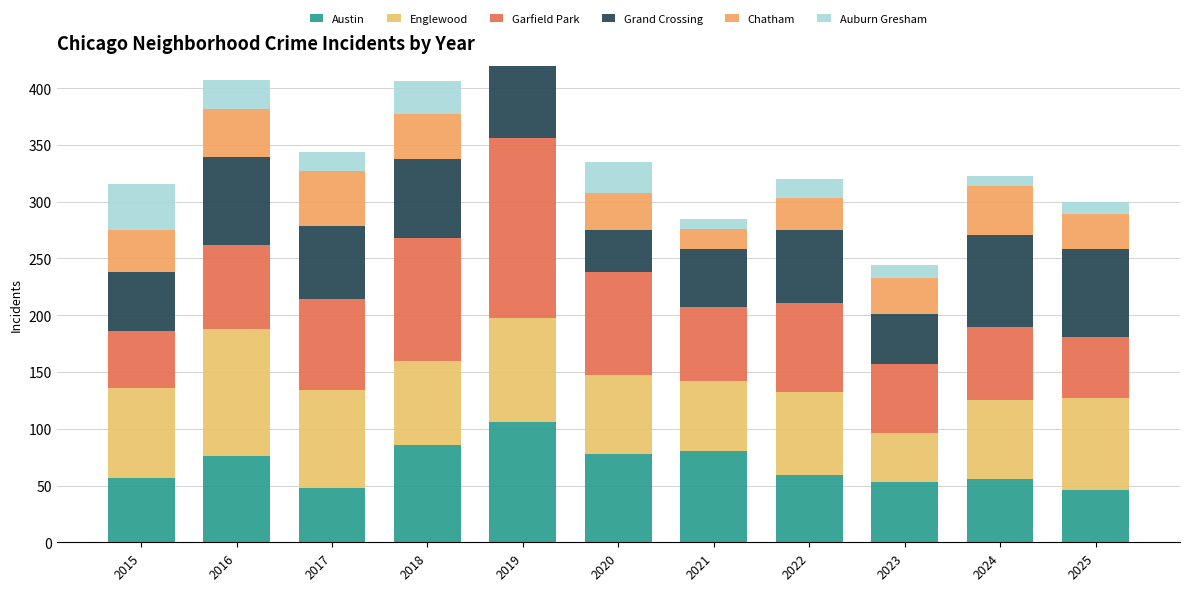

What is the sum of all Garfield Park values?

885